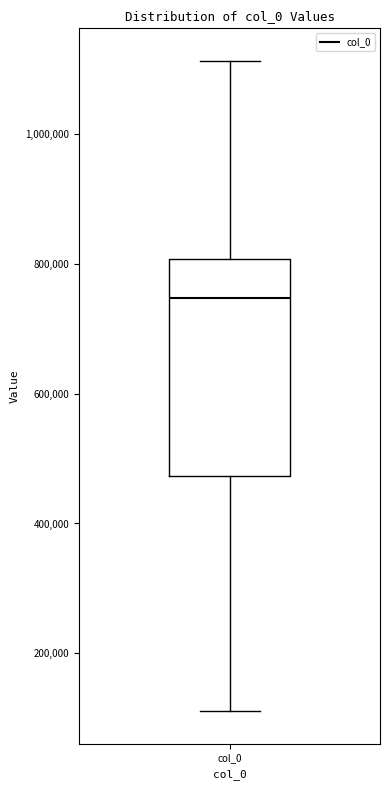

Transcribe this box plot: give where the median line is, the range the box spans, and where the two whiskers end, as read against the y-axis. The values are not printed on the chart, so give them approximately, as read against the axis.

median 740000, box 480000 to 800000, whiskers 120000 to 1120000